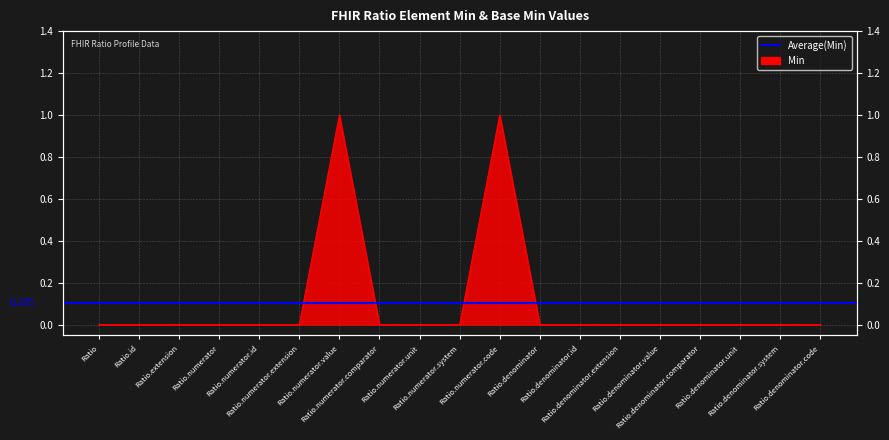

Rank the categories by value from lowest to highest.

Ratio, Ratio.id, Ratio.extension, Ratio.numerator, Ratio.numerator.id, Ratio.numerator.extension, Ratio.numerator.comparator, Ratio.numerator.unit, Ratio.numerator.system, Ratio.denominator, Ratio.denominator.id, Ratio.denominator.extension, Ratio.denominator.value, Ratio.denominator.comparator, Ratio.denominator.unit, Ratio.denominator.system, Ratio.denominator.code, Ratio.numerator.value, Ratio.numerator.code